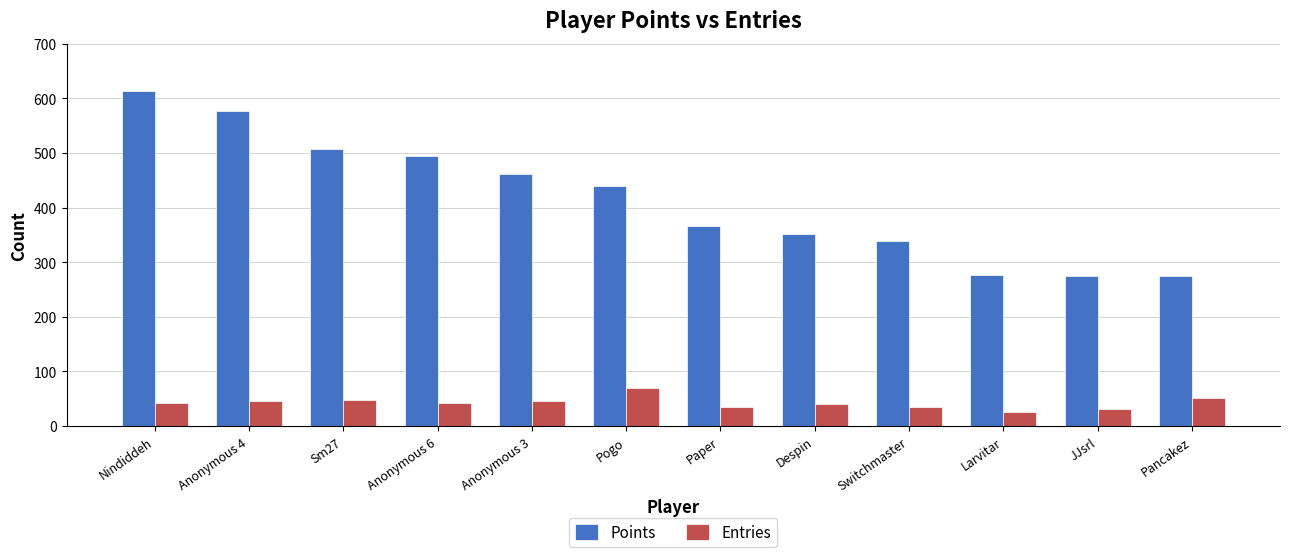

What is the sum of the Points values at Anonymous 3 and Anonymous 4?

1037